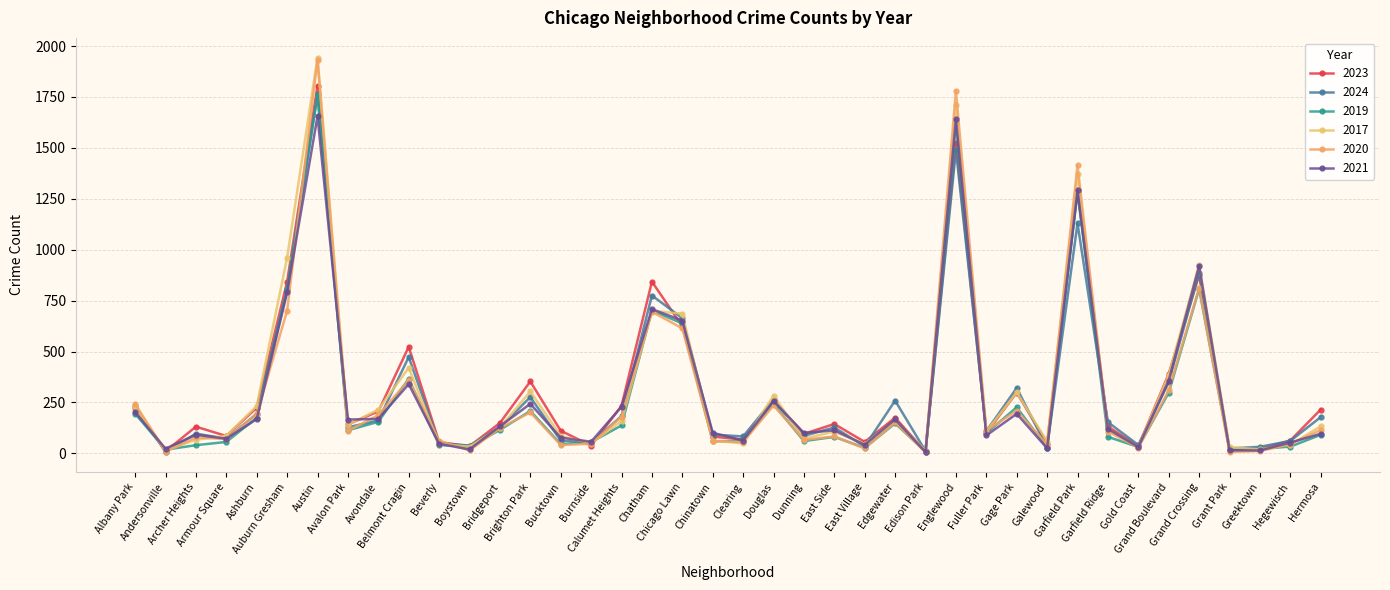

Between Archer Heights and Burnside, which series saw the biggest shift?

2023